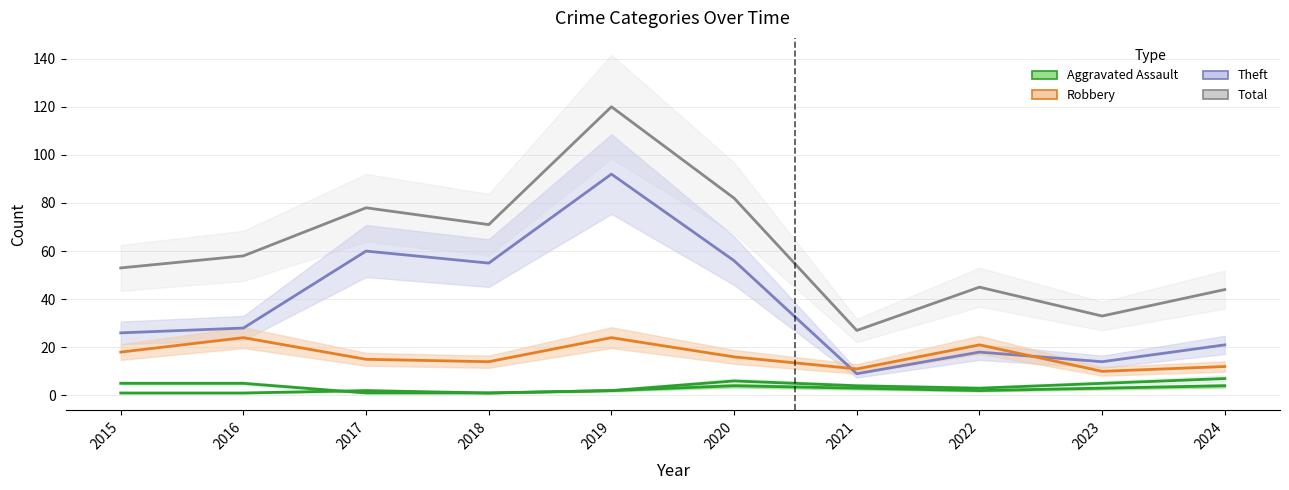

What is the value of the Robbery point at the 3rd from the left?

15